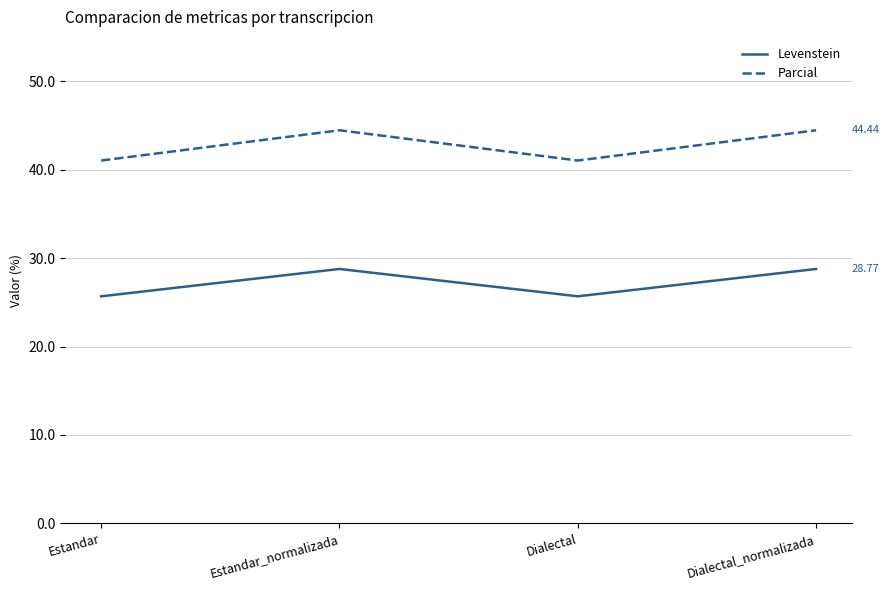

Which series has the largest total across all categories?

Parcial